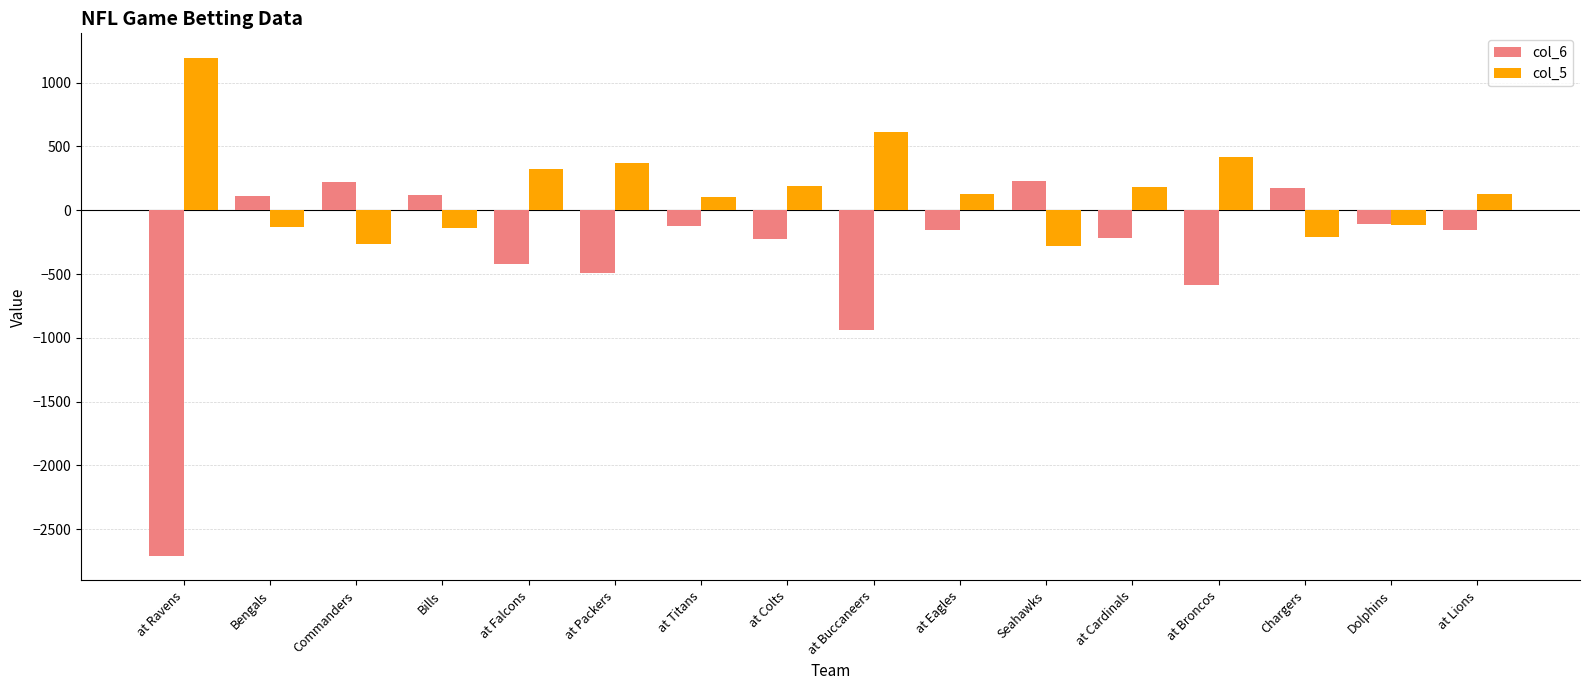

What is the difference between the second highest and second lowest values in the col_6 series?

1161